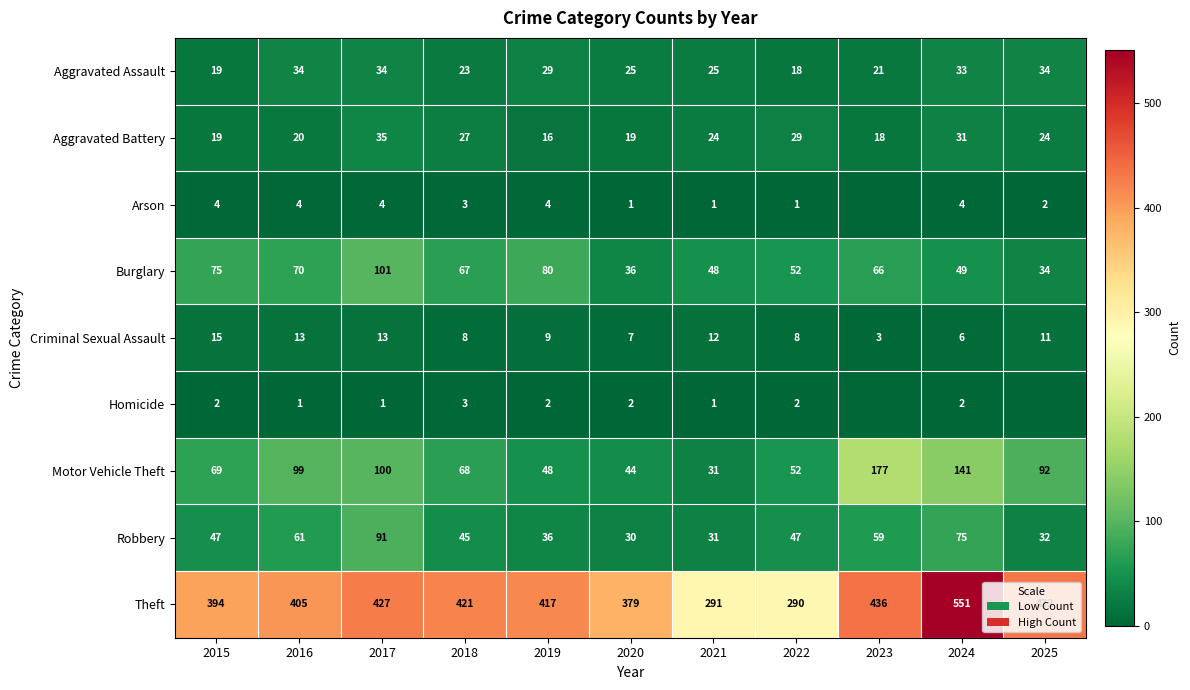

Between 2024 and 2022, which is larger?

2024